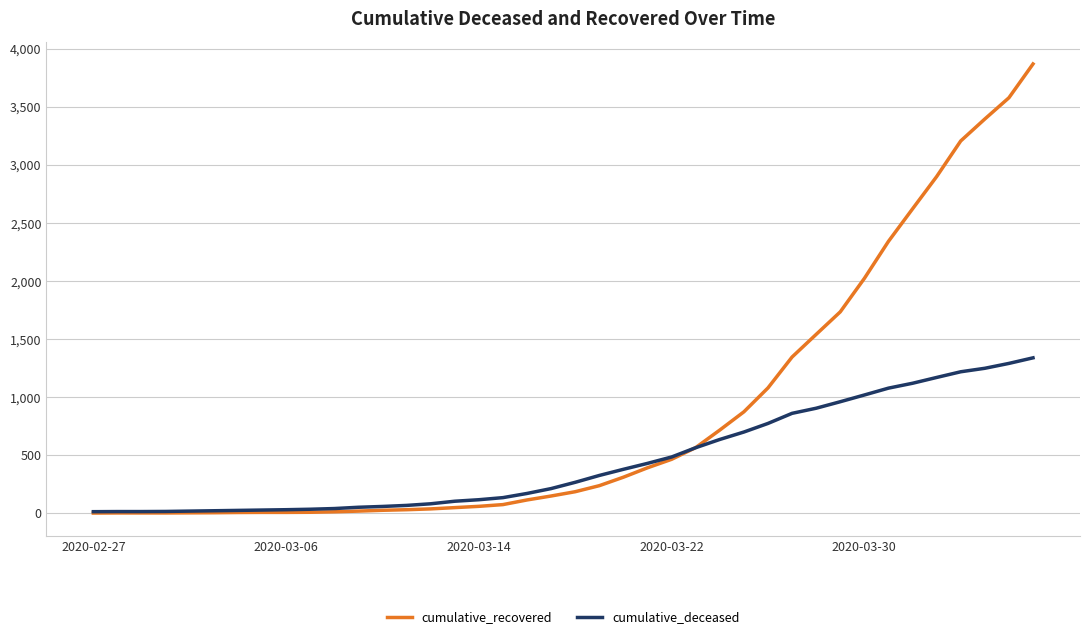

At how many categories does at least one series exceed 1014?

12